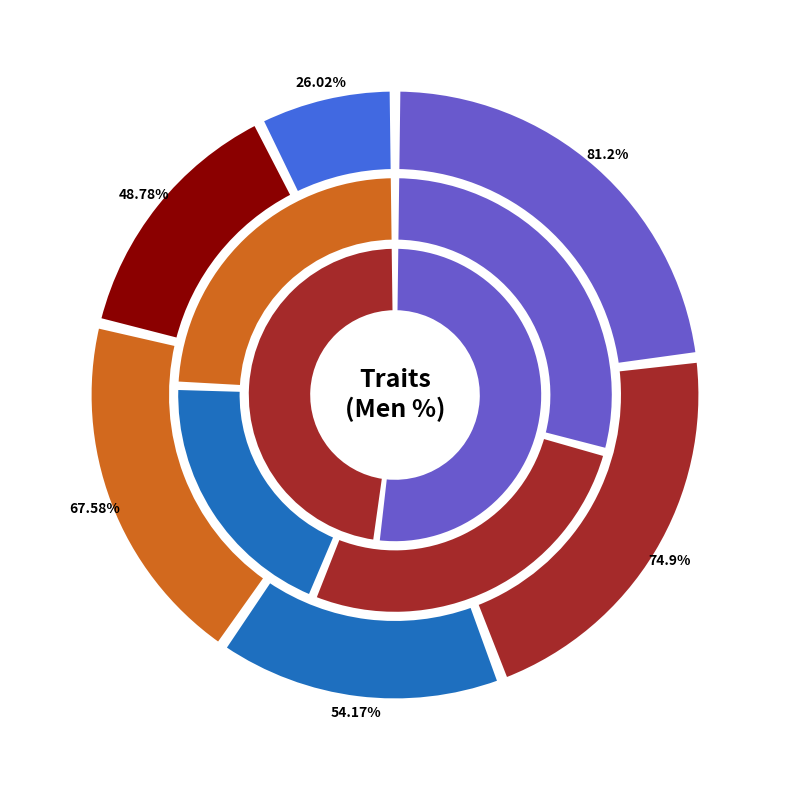

What percentage is NOT represented by Good cooking & taste quality?

92.6%